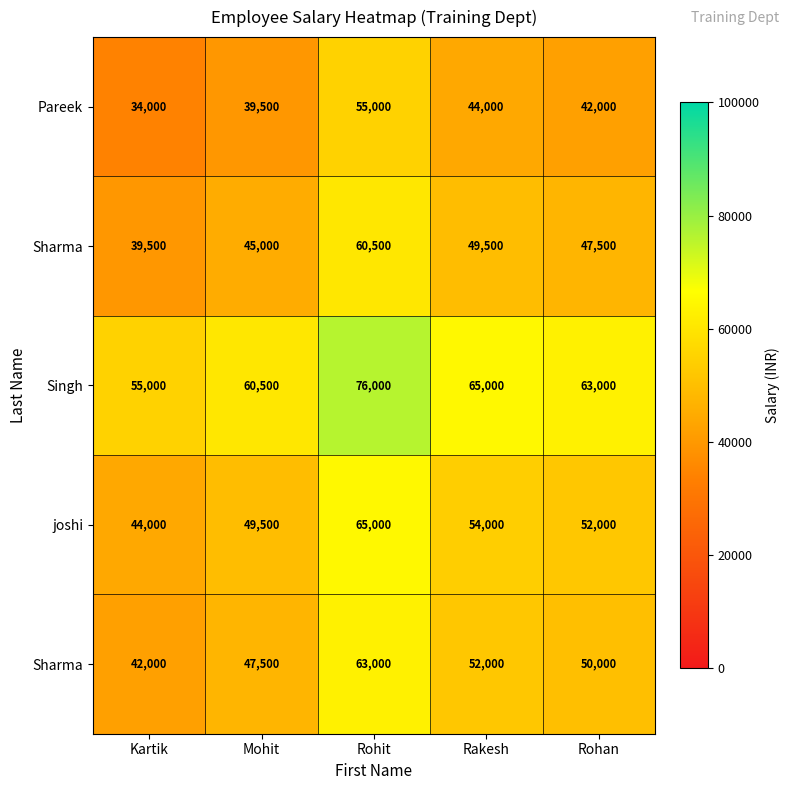

At which category does the chart reach its peak across all series?

Rohit